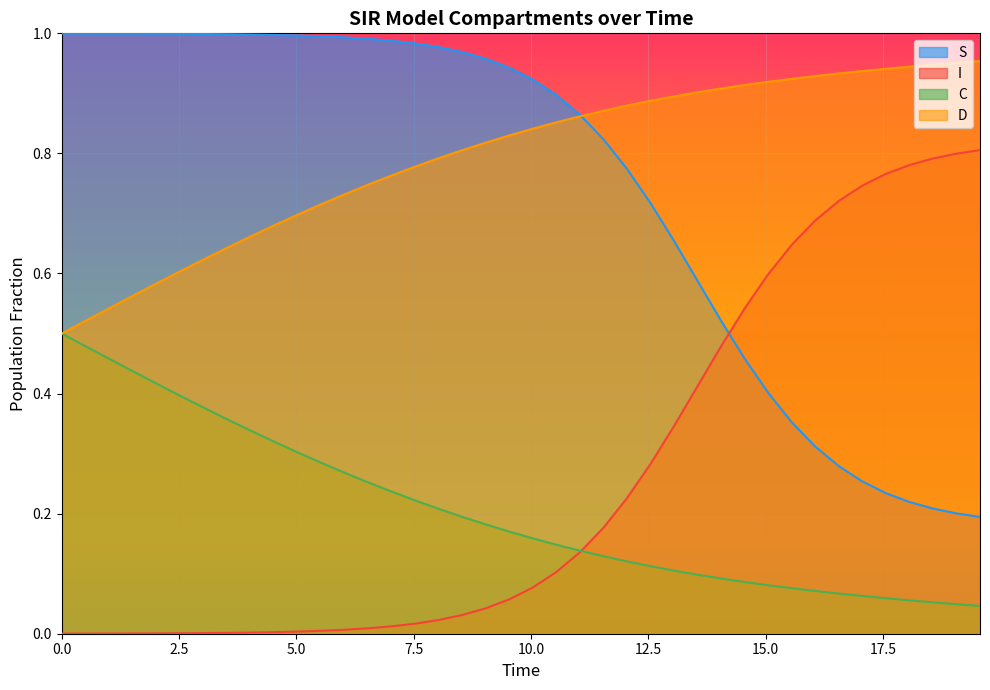

What is the sum of all D values?

31.8